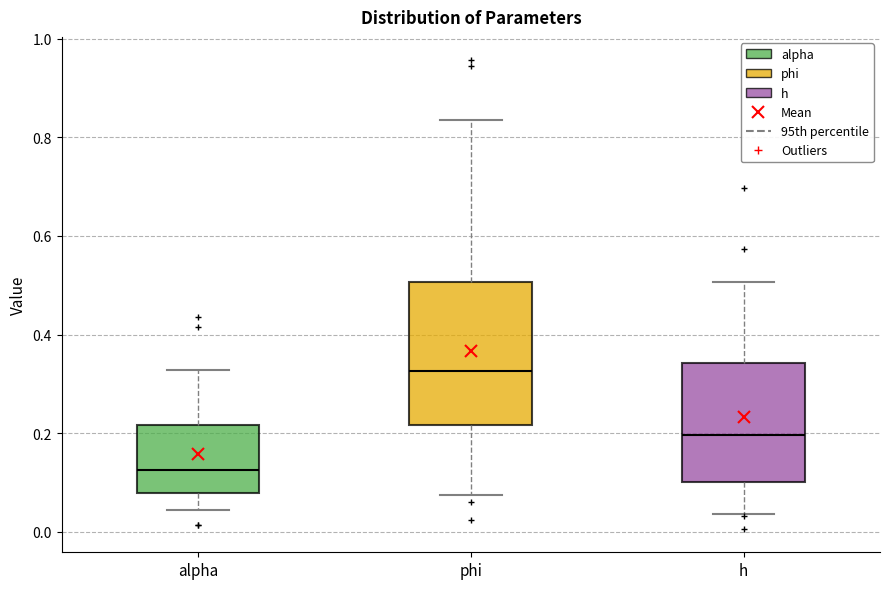

Which box has the lowest median line?

alpha